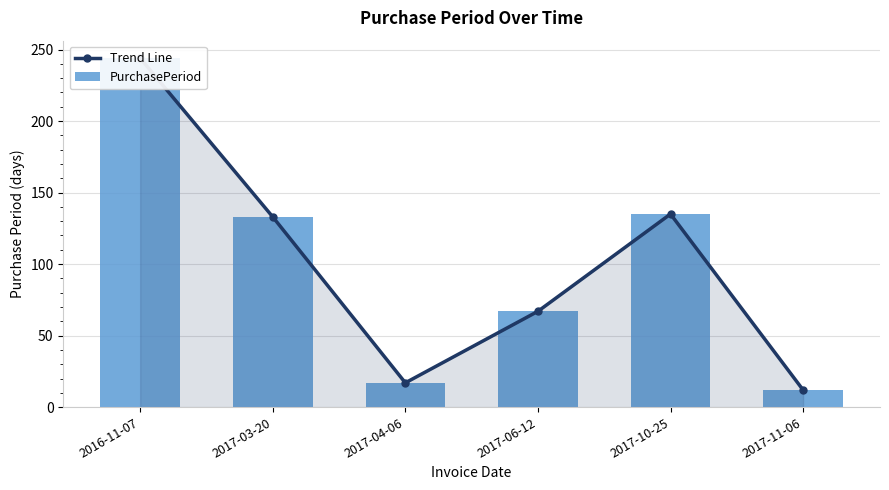

What is the sum of the PurchasePeriod values at 2017-06-12 and 2016-11-07?

311